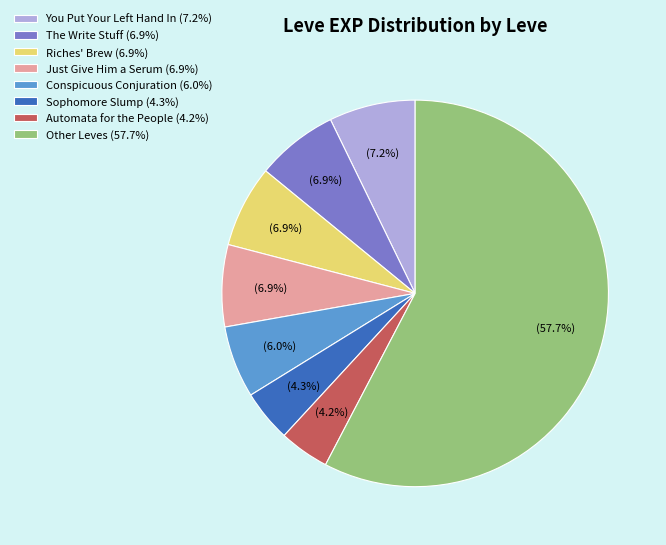

Is the sum of Automata for the People (4.2%) and Riches' Brew (6.9%) greater than half?

No